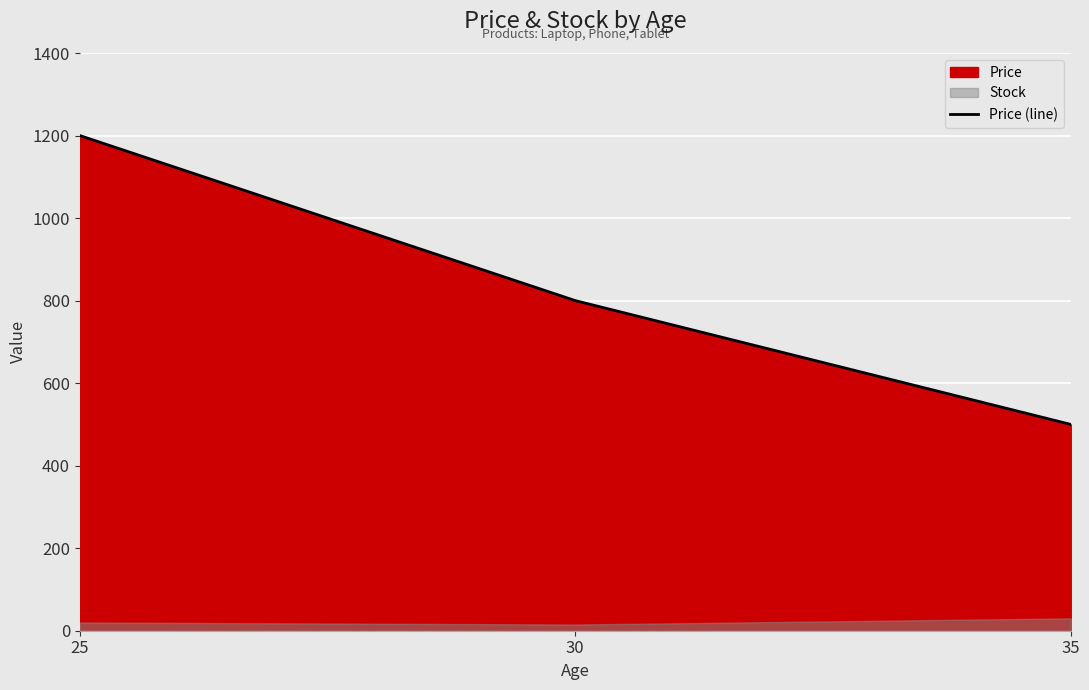

The value at 35 is 500. True or false?

True